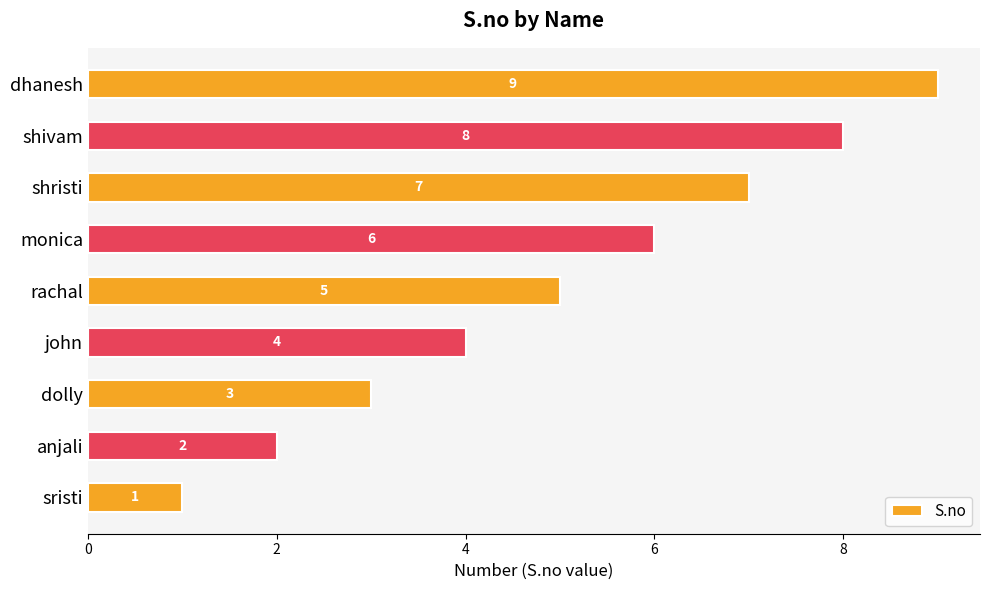

Rank the categories by value from lowest to highest.

sristi, anjali, dolly, john, rachal, monica, shristi, shivam, dhanesh